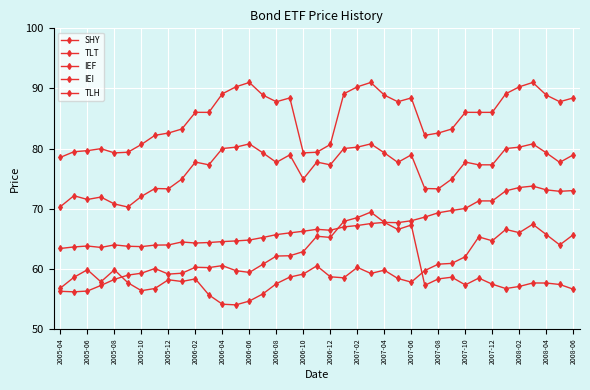

True or false: SHY has more than 0 points higher than both neighbors.

True